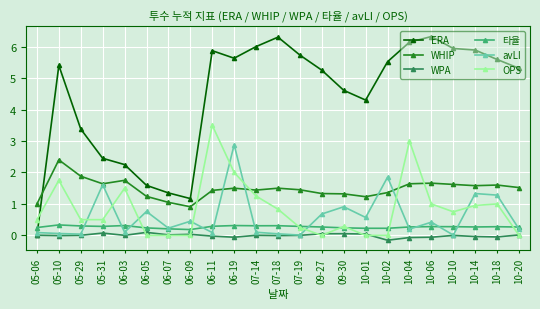

True or false: WHIP and 타율 cross at least once.

False